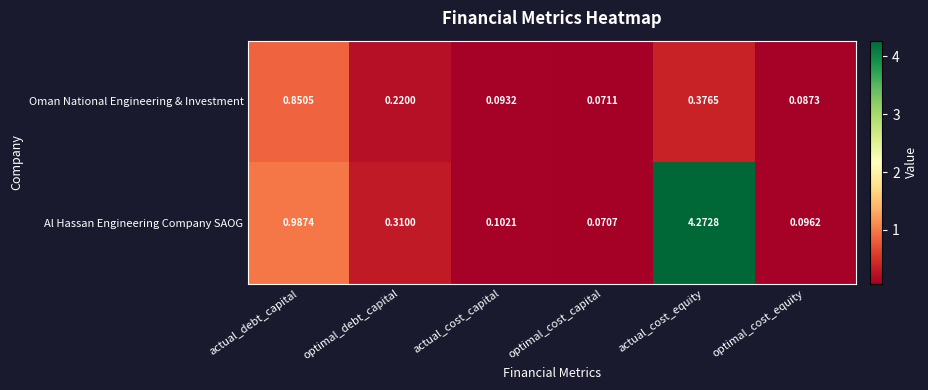

Which series has the largest total across all categories?

Al Hassan Engineering Company SAOG